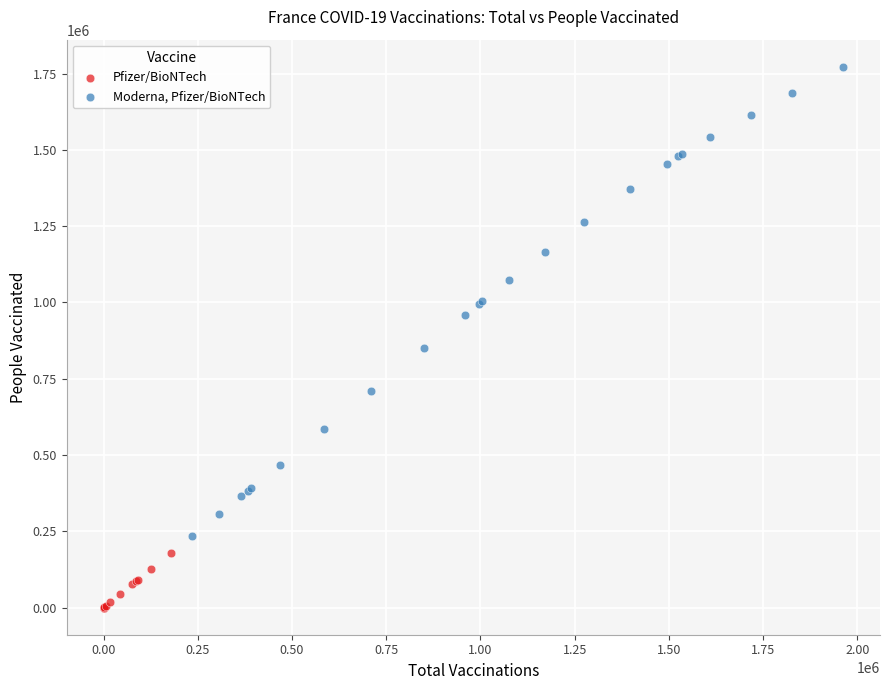

Which series reaches the maximum Y coordinate?

Moderna, Pfizer/BioNTech